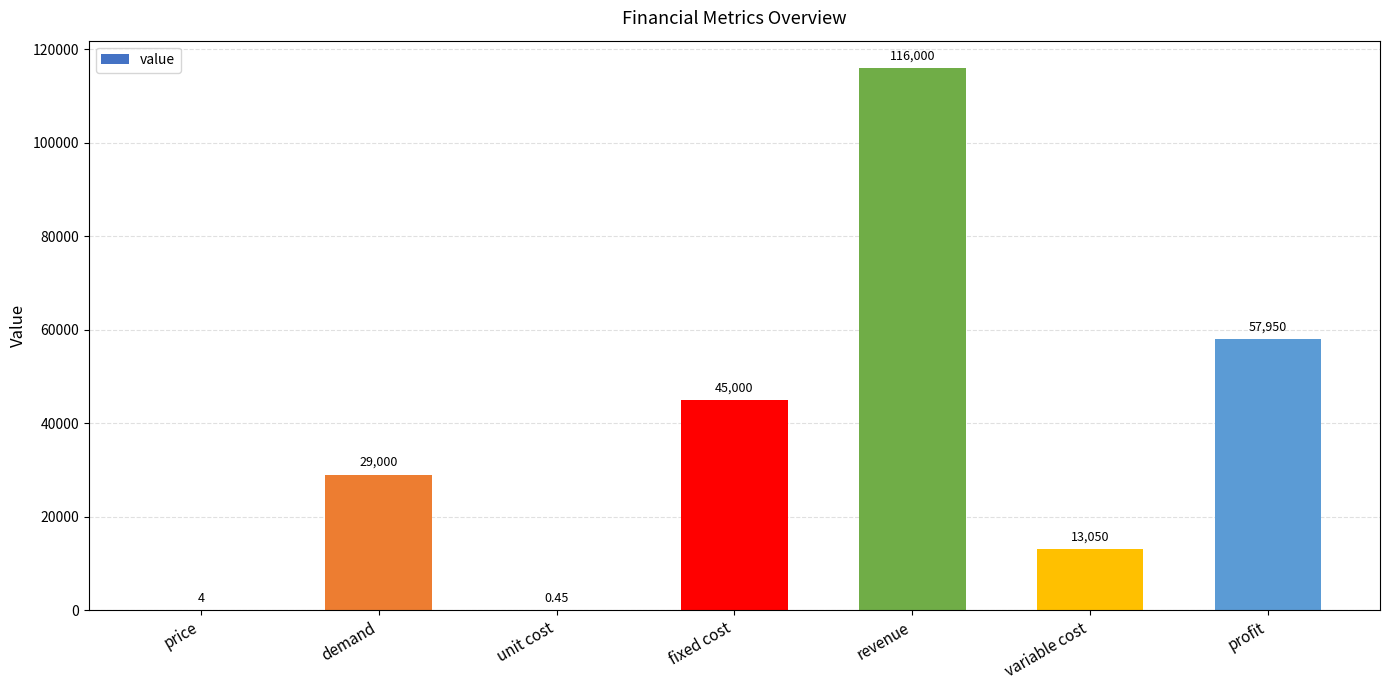

At which label is the value closest to 58000?

profit